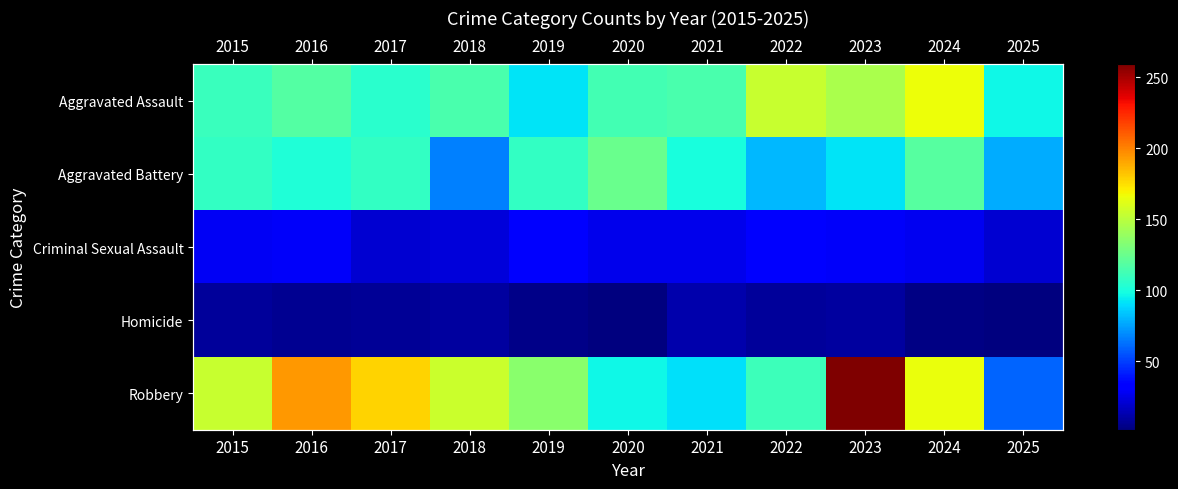

Which category has the lowest value across all series?

2020